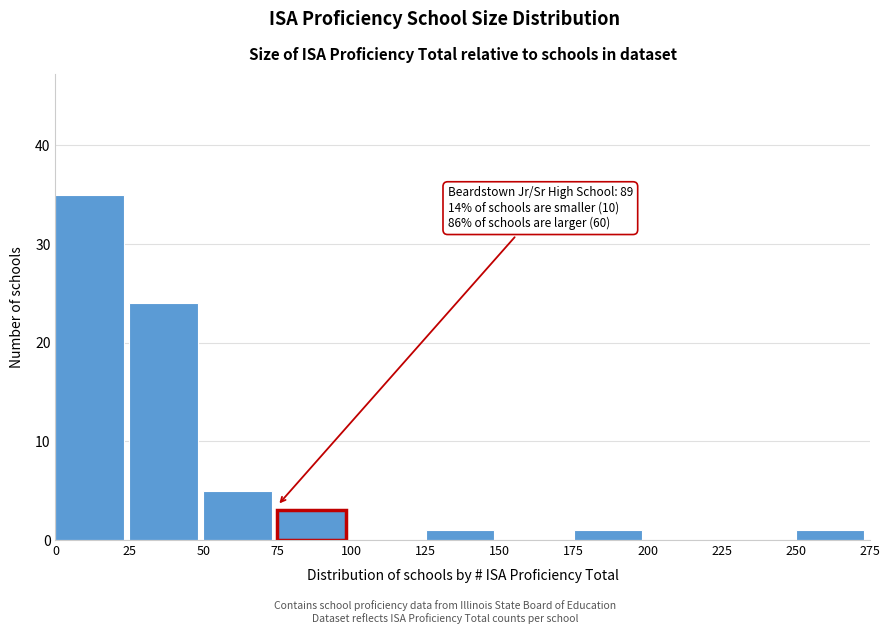

Which range on the x-axis has the tallest bar?

0 to 25